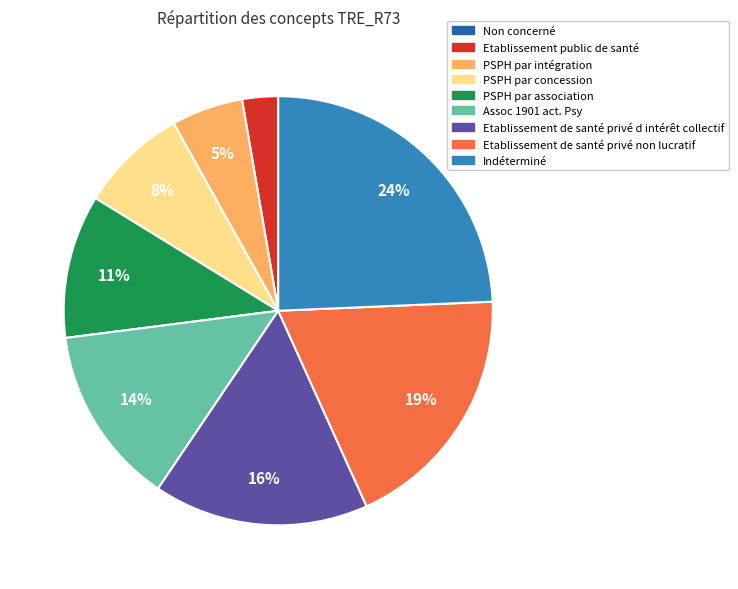

Does PSPH par intégration represent more than half of the total?

No